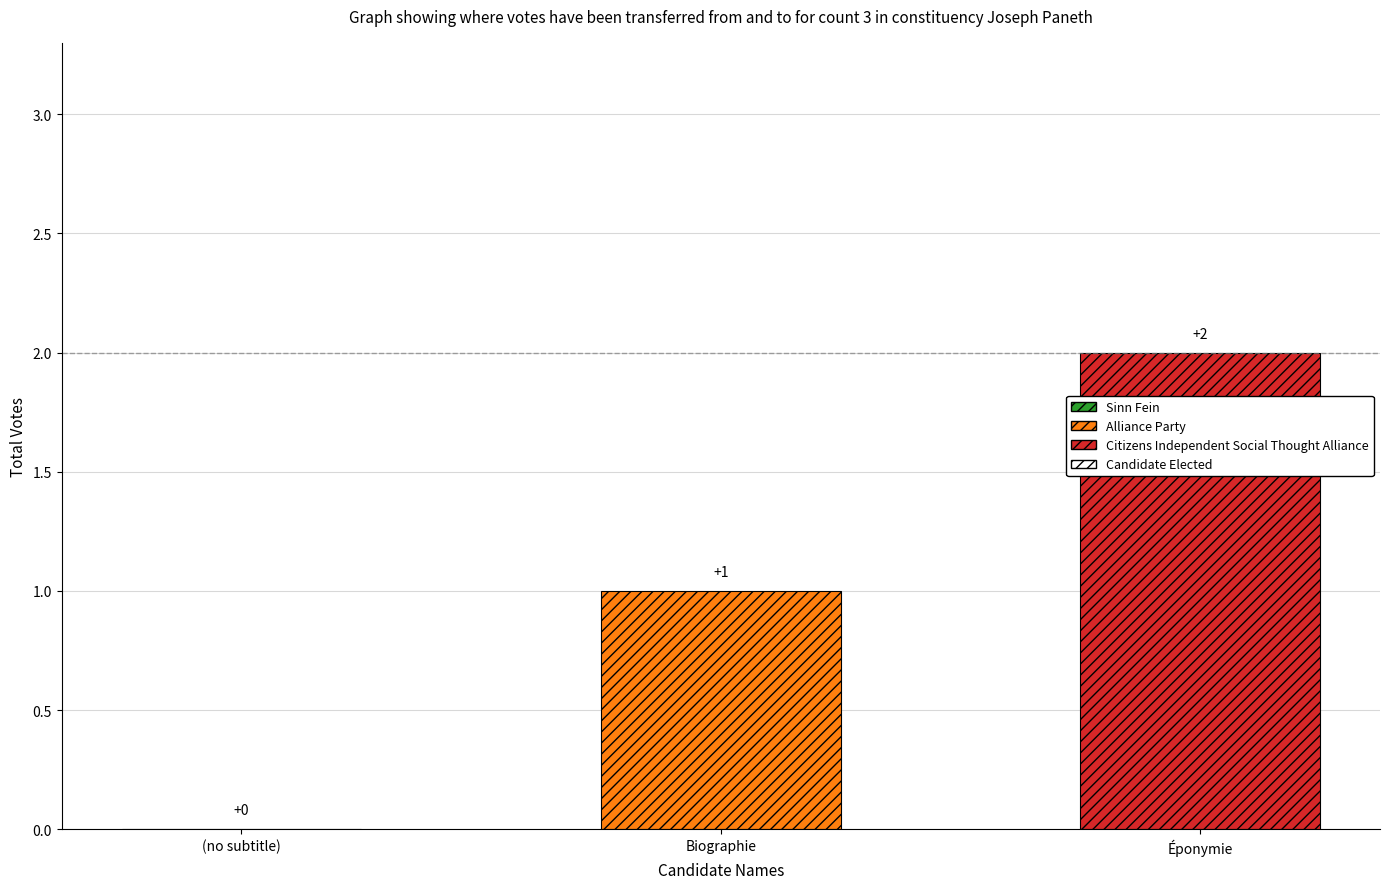

What is the difference between the values at (no subtitle) and Éponymie?

2